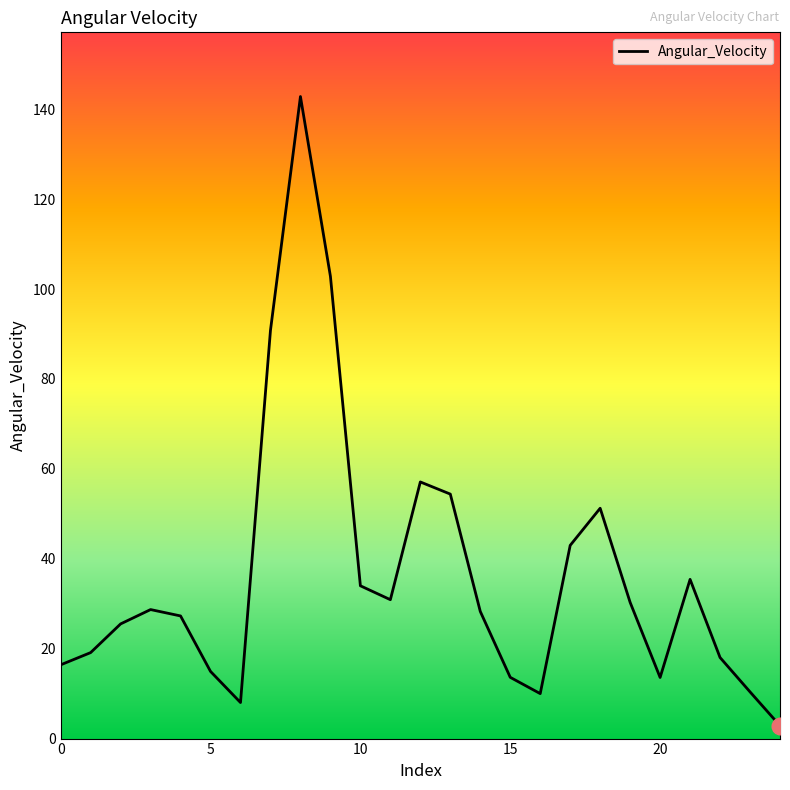

What is the greatest value displayed?

142.8